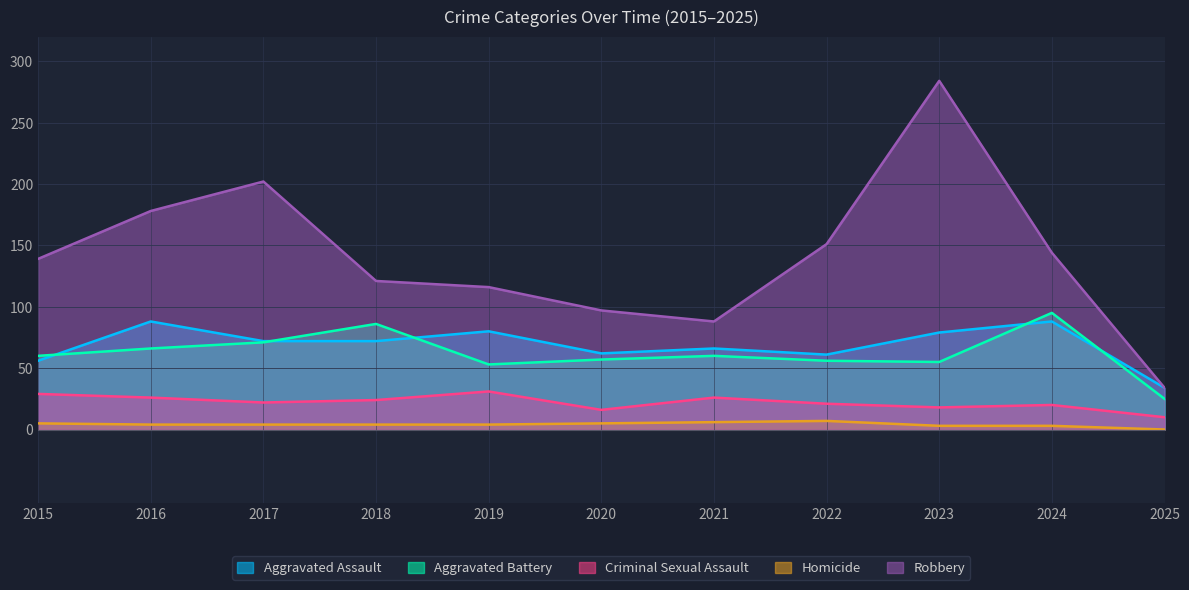

What is the total value across all series at 2022?

296